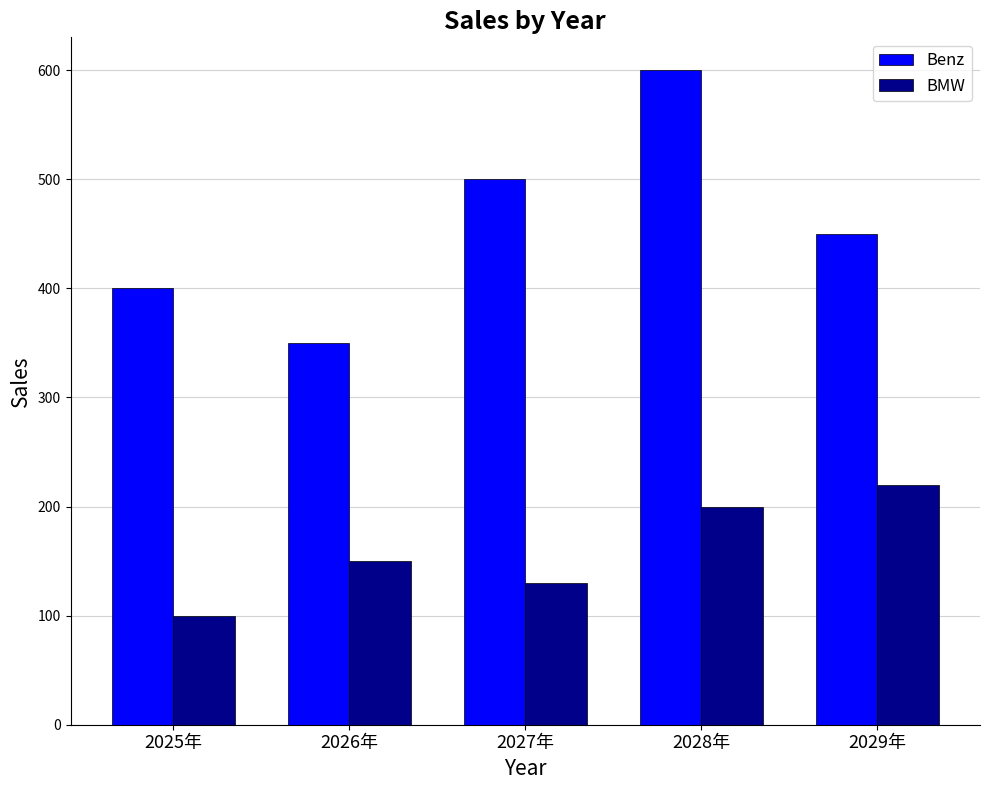

List the series in order of their overall mean, highest first.

Benz, BMW